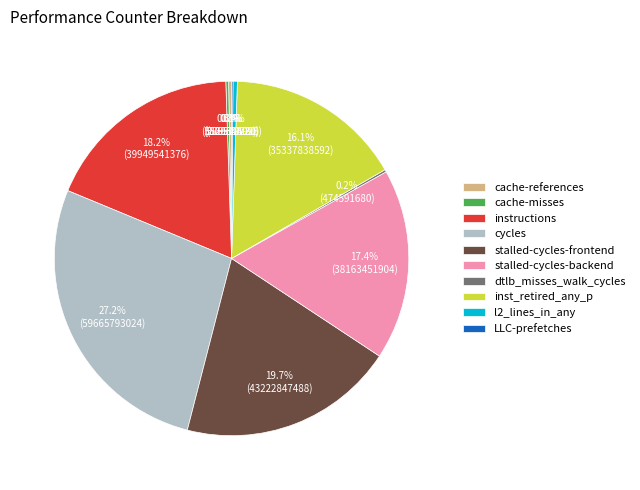

Approximately how many times larger is the value at stalled-cycles-frontend compared to cycles?

0.7